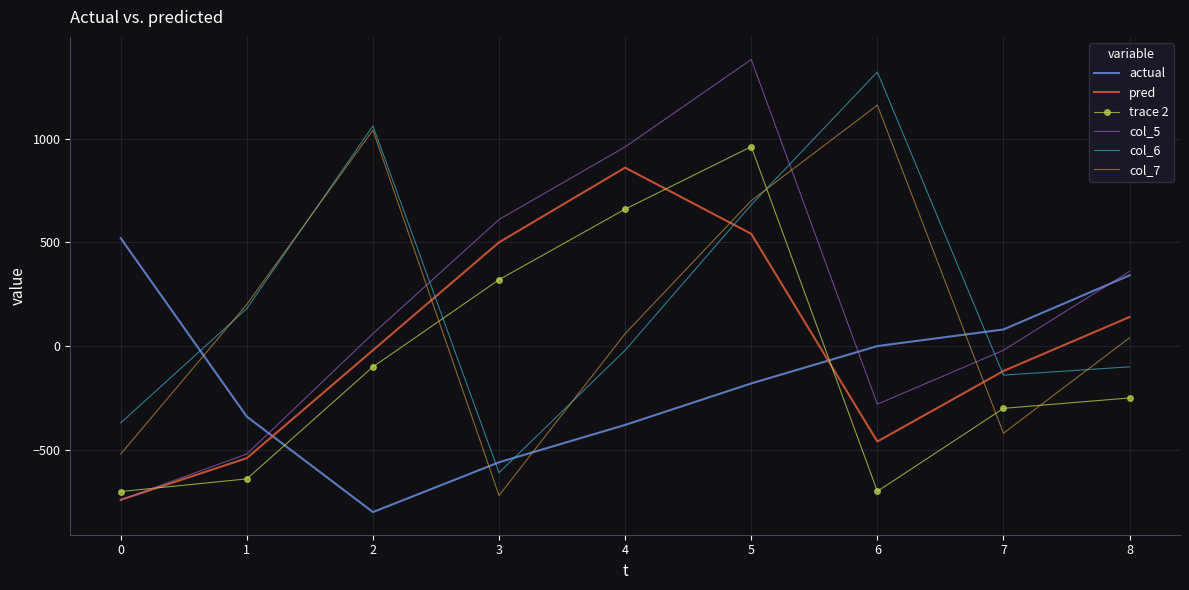

How many interior local valleys does the col_5 series have?

1